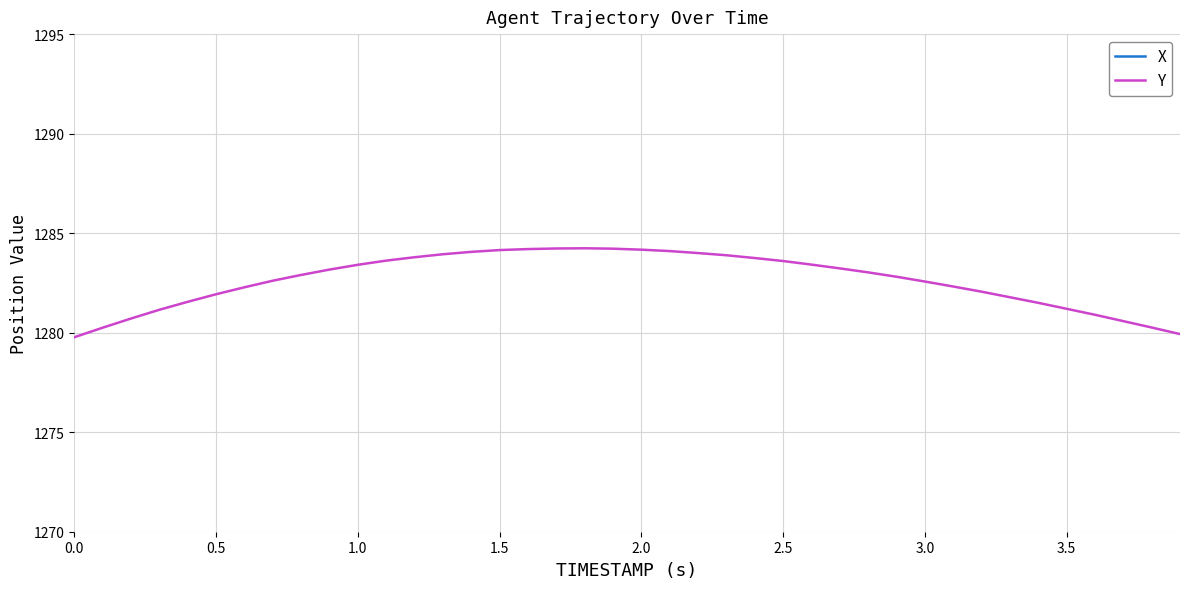

True or false: X and Y intersect in this chart.

False